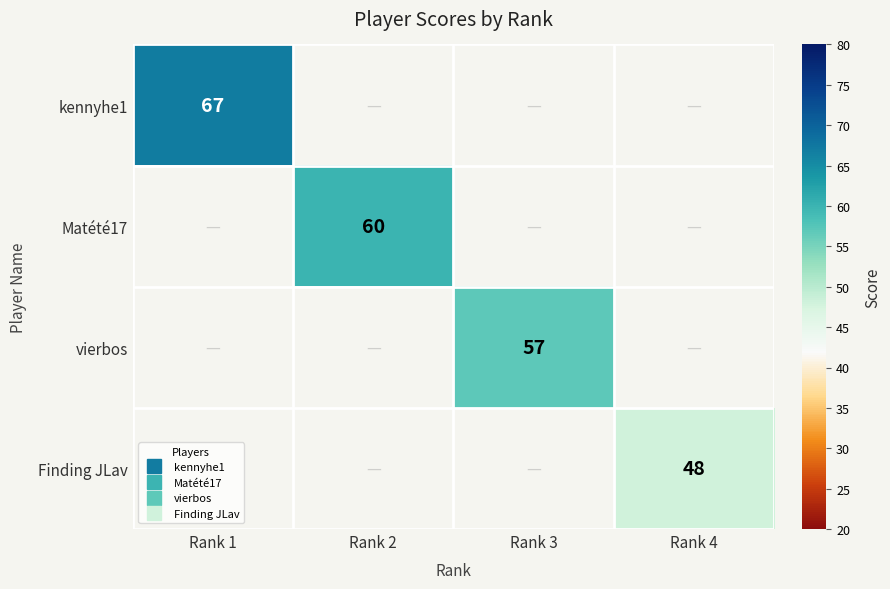

The value of vierbos at Rank 3 is 81.8. True or false?

False